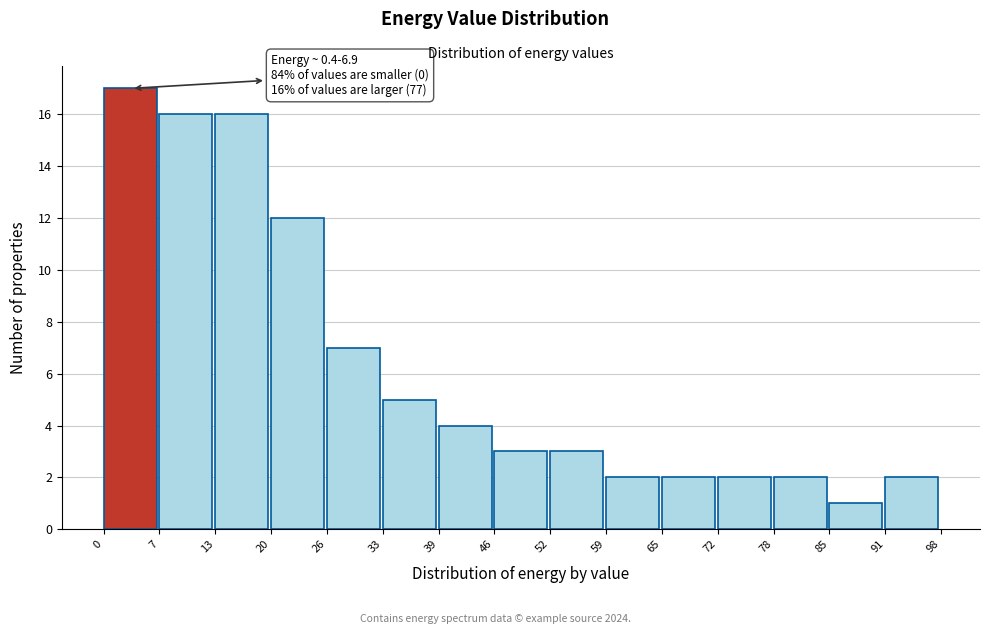

Over which range of the x-axis is the bar tallest?

0 to 7